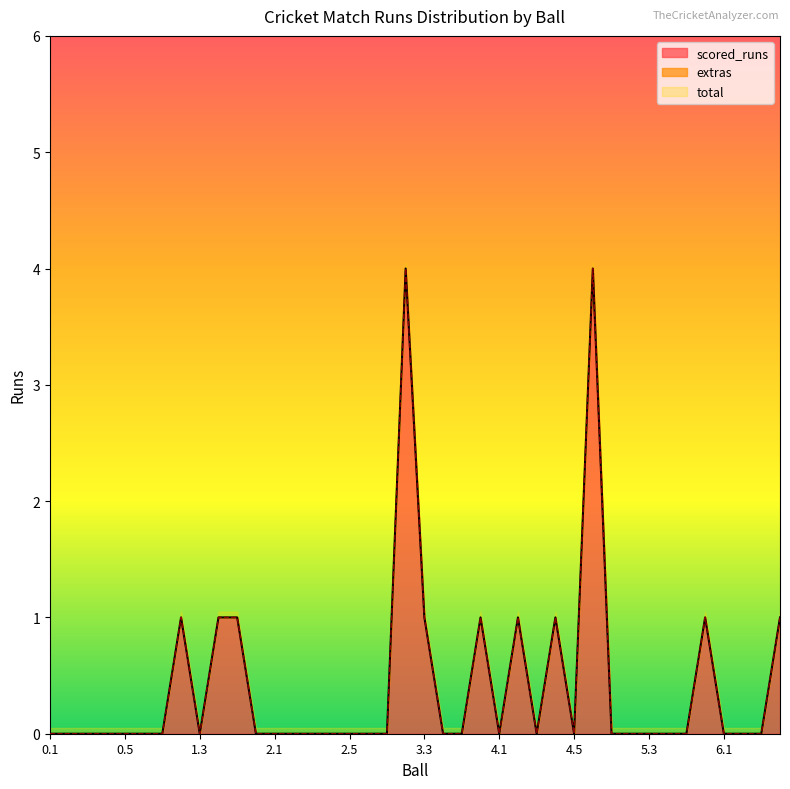

Which has a higher value, 5.5 or 5.6?

5.6